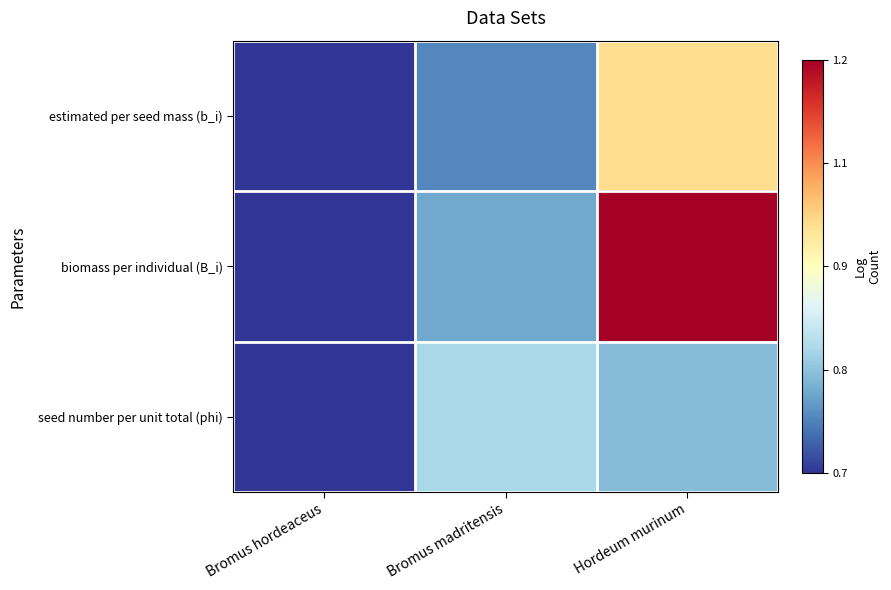

What is the difference between the highest and lowest values at Hordeum murinum?

0.4